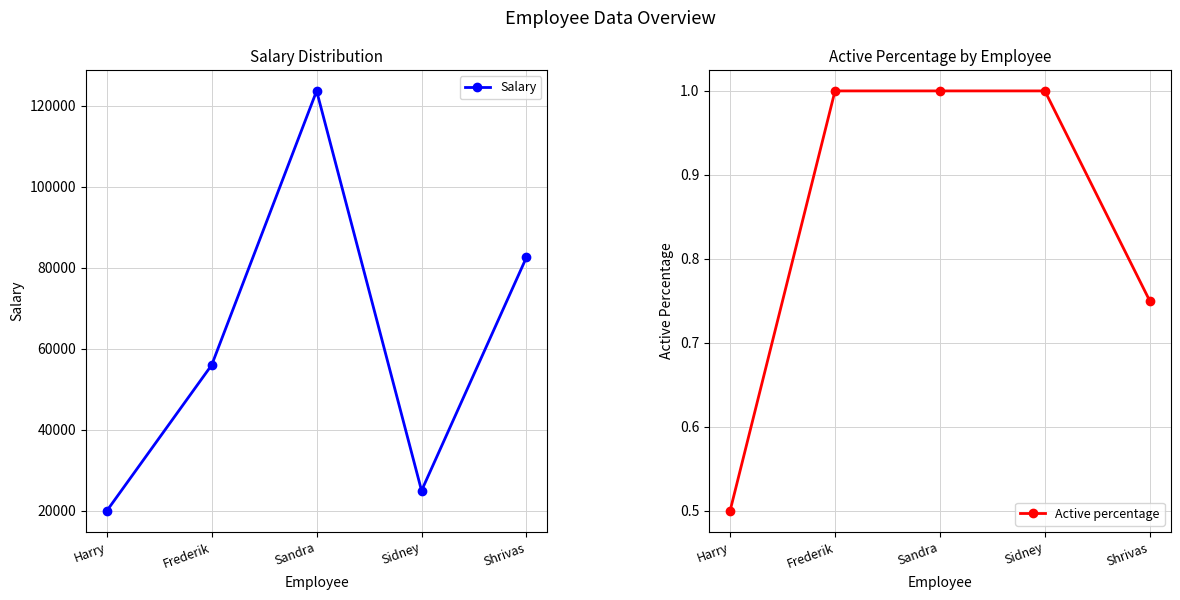

What is the minimum value for Active percentage?

0.5